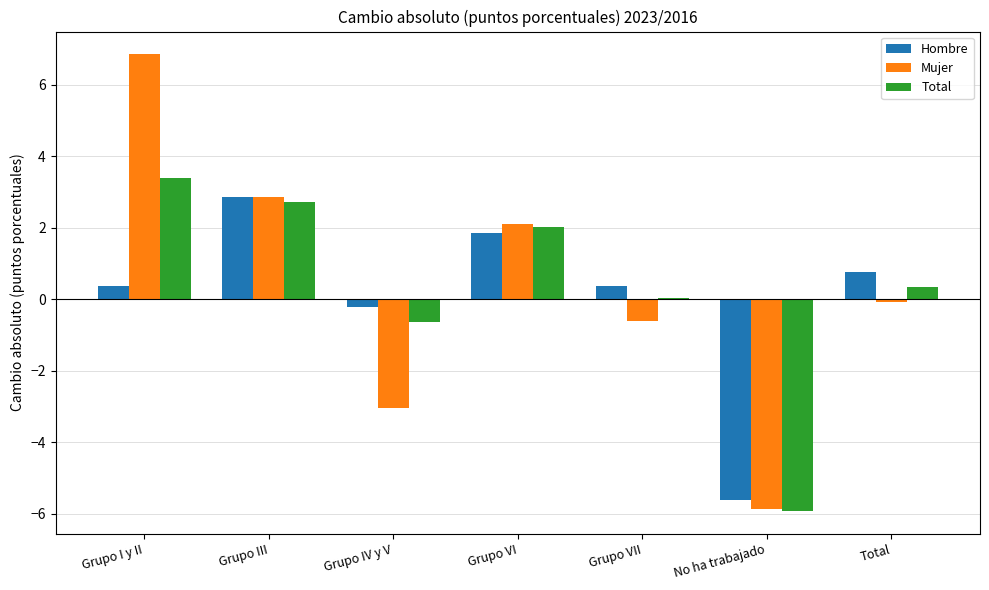

Between Grupo VI and Grupo VII, which series saw the biggest shift?

Mujer